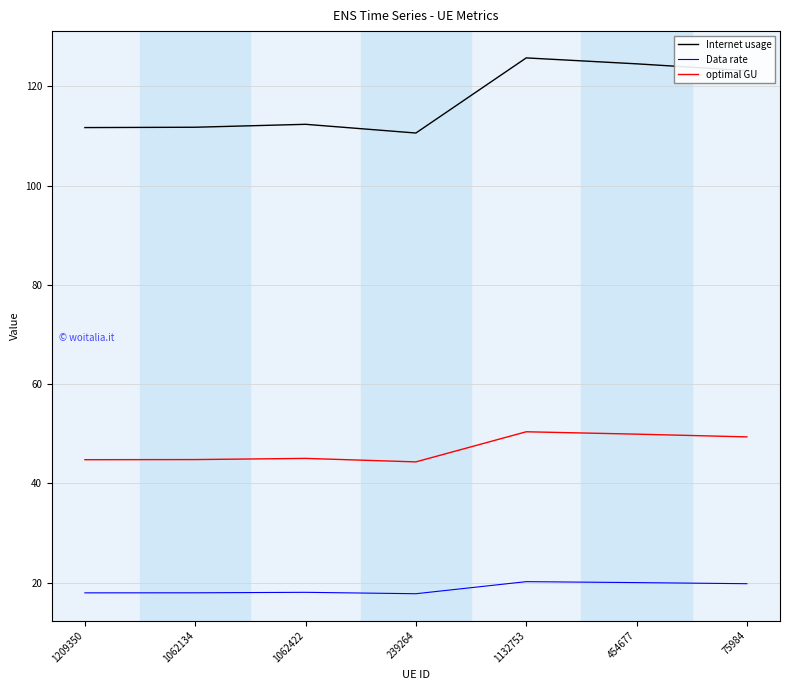

True or false: Internet usage has more than 0 interior local peaks.

True